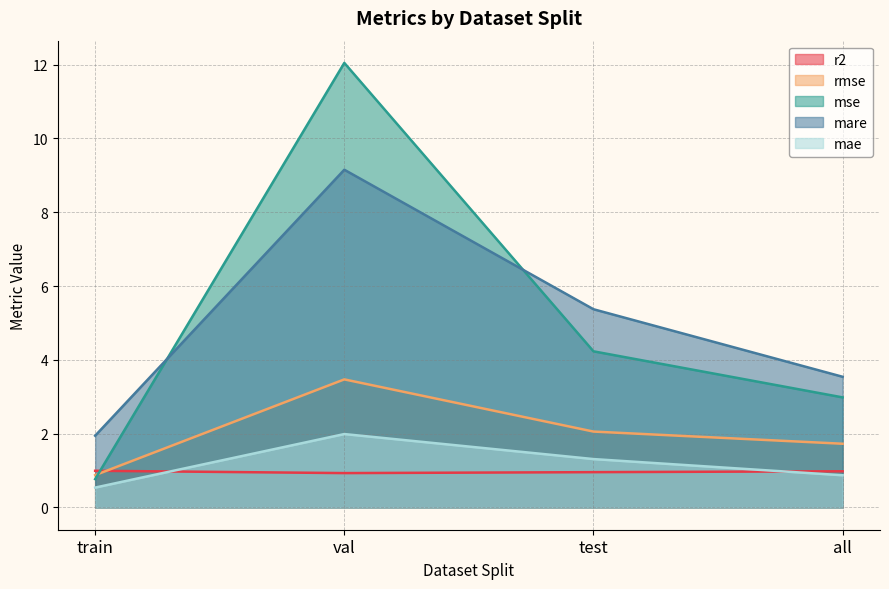

What is the difference between the highest and lowest values at val?

11.1